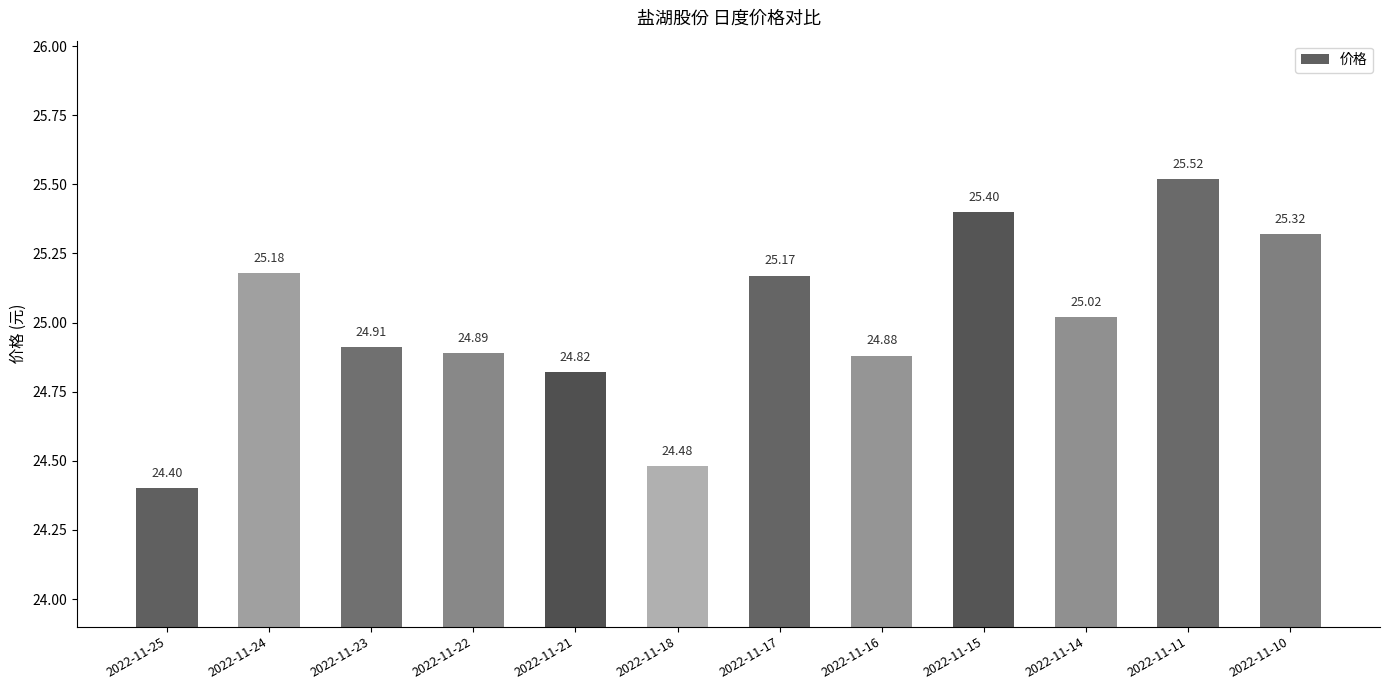

Between 2022-11-22 and 2022-11-25, which is larger?

2022-11-22